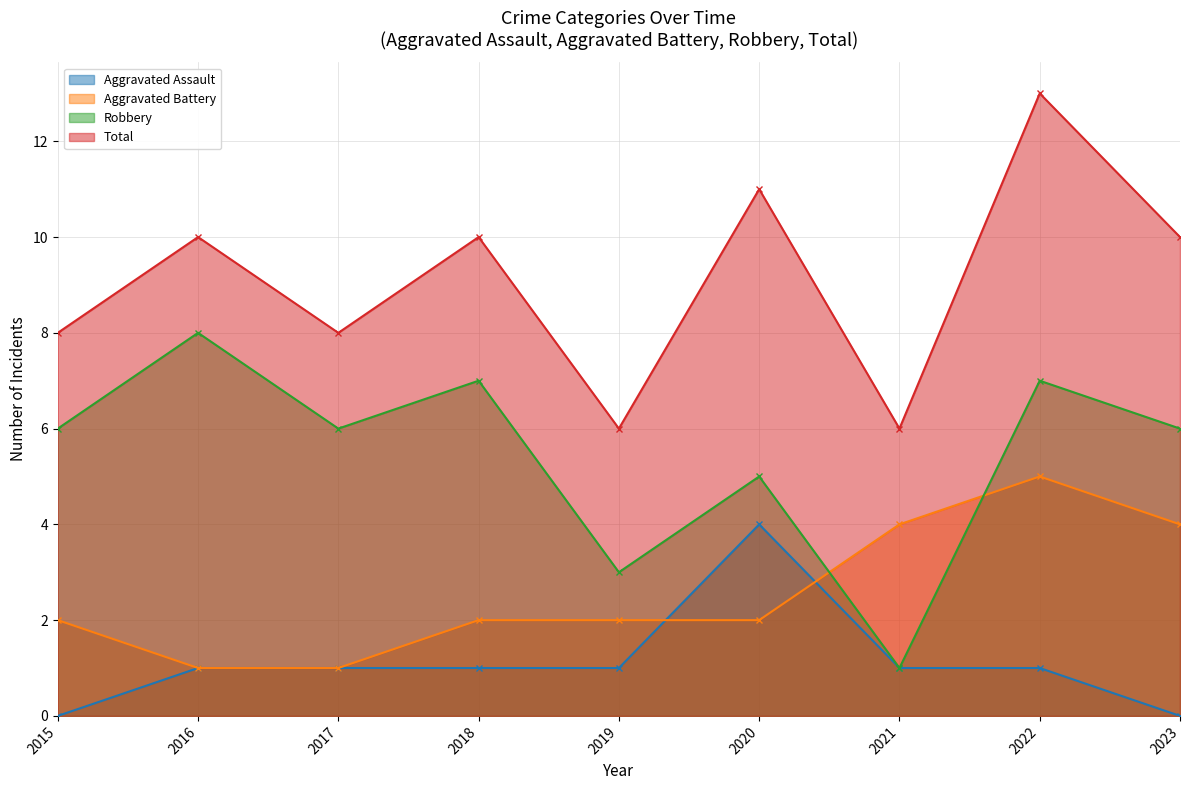

What is the difference between the highest and lowest values at 2016?

9